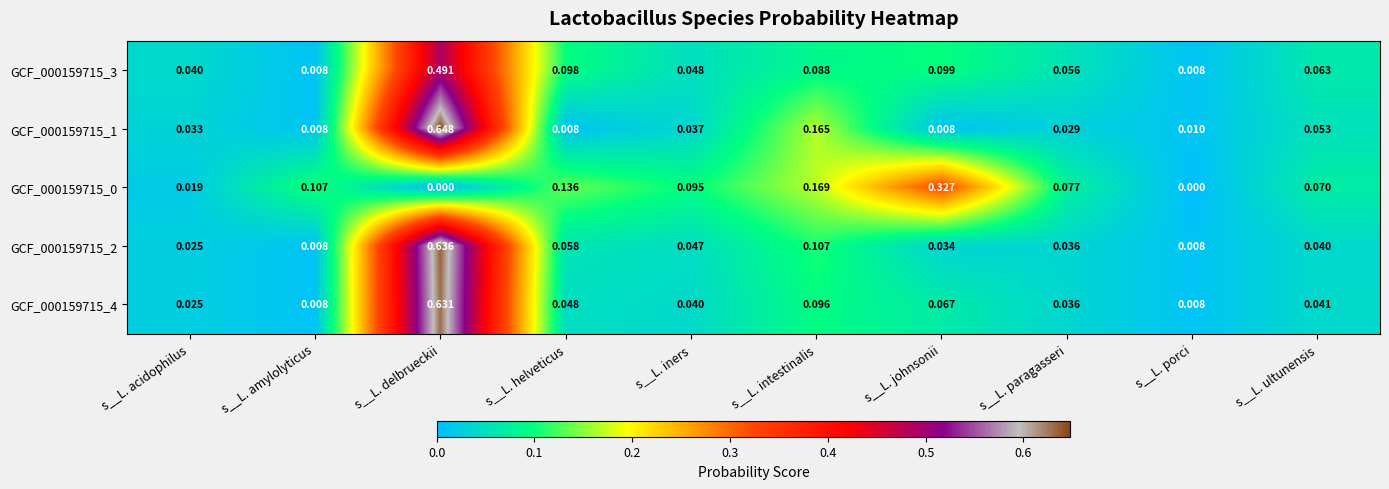

Which category has the highest value across all series?

s__L. delbrueckii